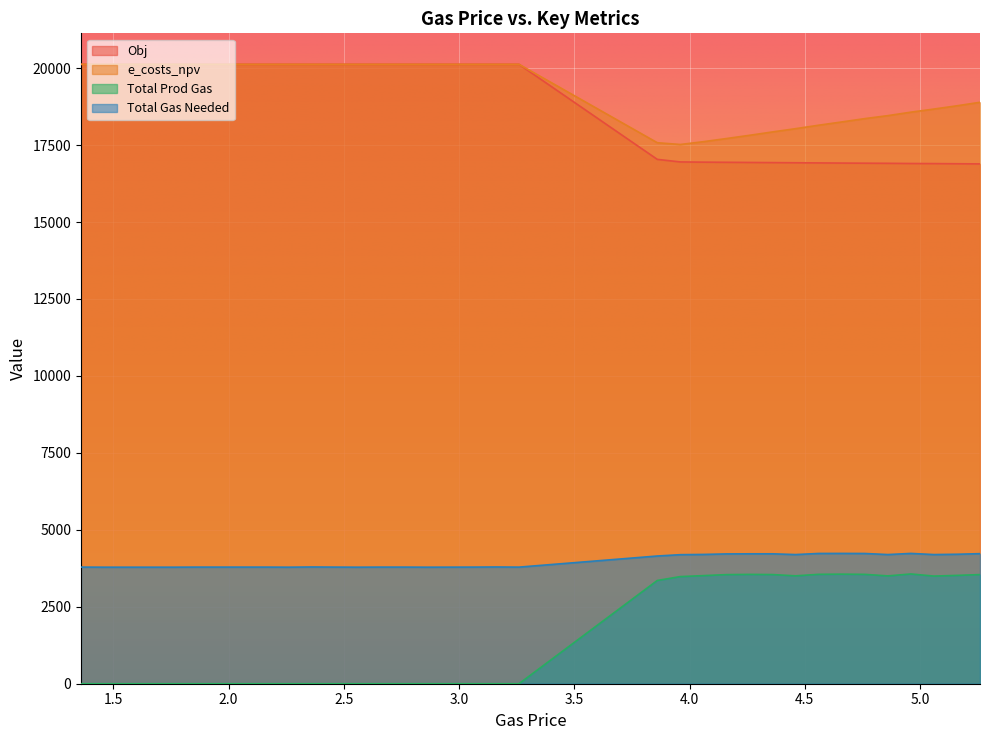

What is the sum of all e_costs_npv values?

674825.0